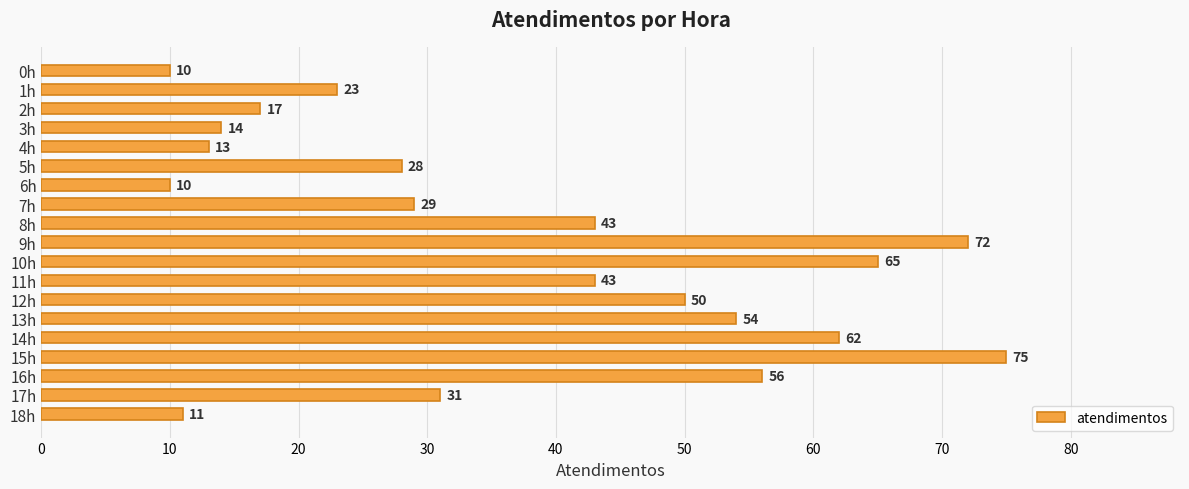

Approximately how many times larger is the value at 5h compared to 3h?

2.0